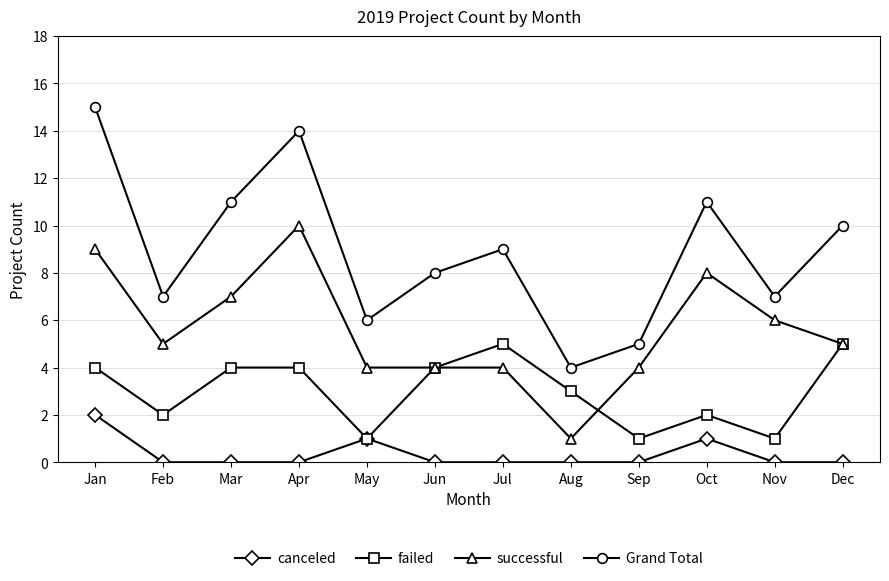

What is the sum of all canceled values?

4